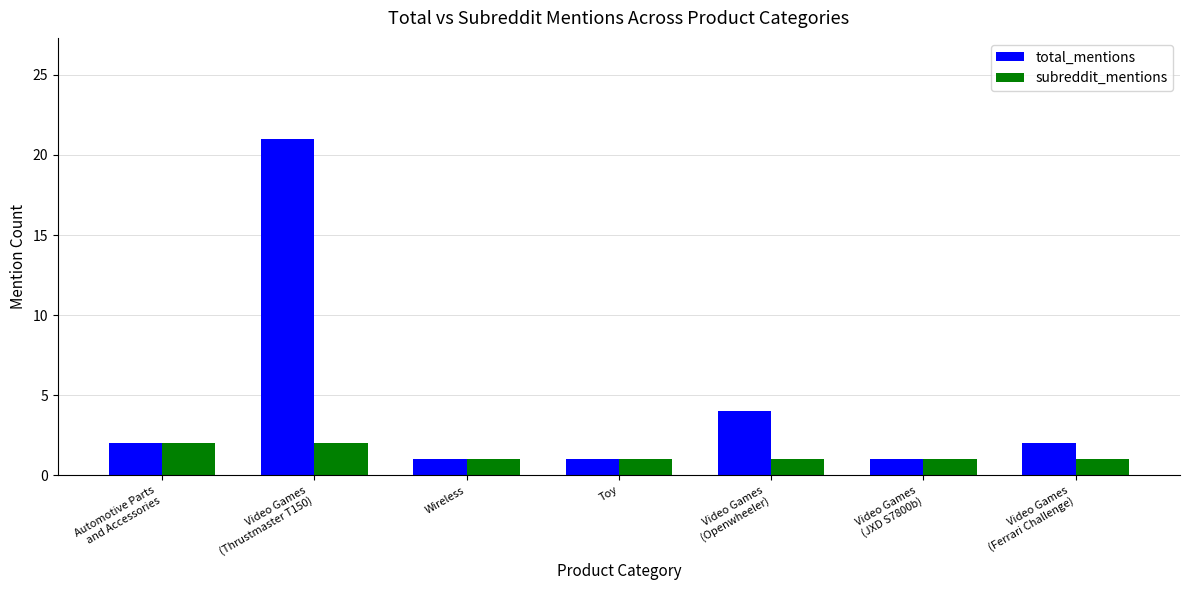

What is the sum of the total_mentions values at Automotive Parts
and Accessories and Video Games
(Thrustmaster T150)?

23